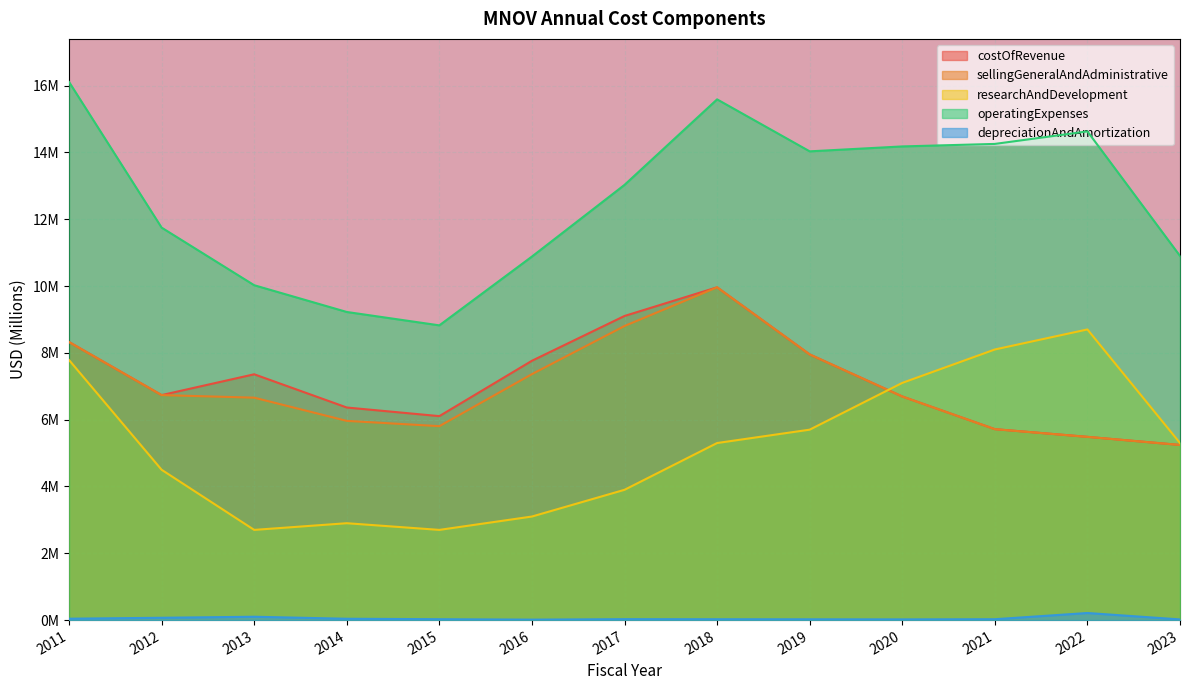

In depreciationAndAmortization, how many points are higher than both neighbors (excluding endpoints)?

3